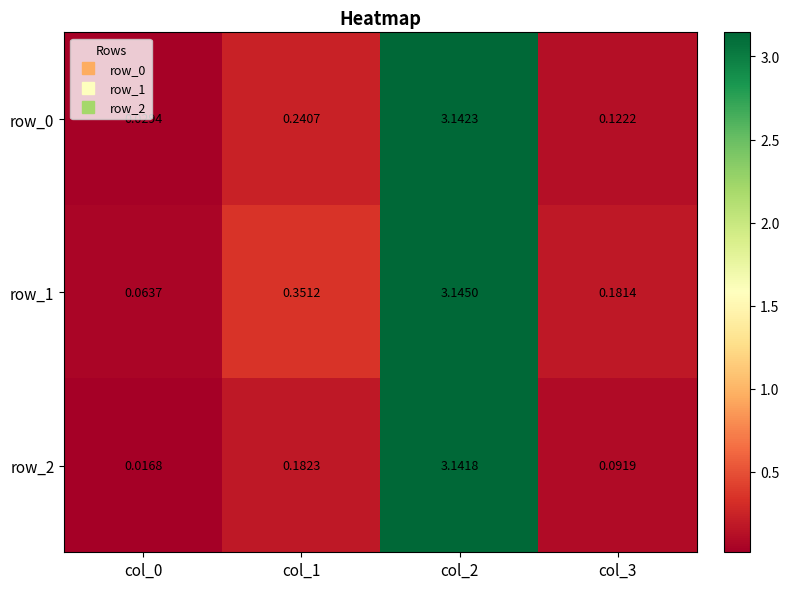

Is the value of row_1 at col_3 greater than the value of row_0 at col_2?

No